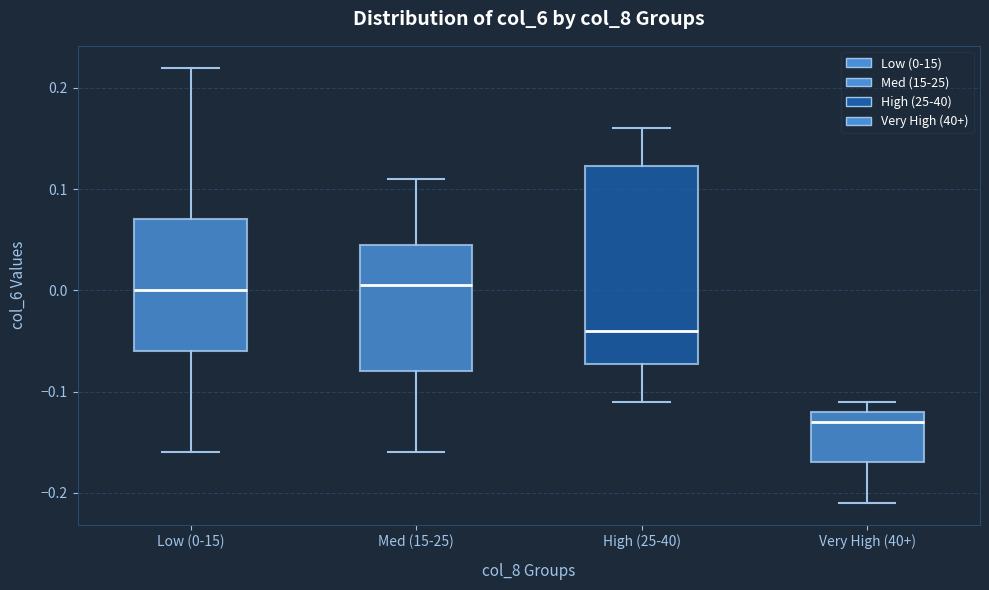

Where is the upper edge of the box for Med (15-25) on the y-axis? The values are not printed on the chart, so give them approximately, as read against the axis.

0.05